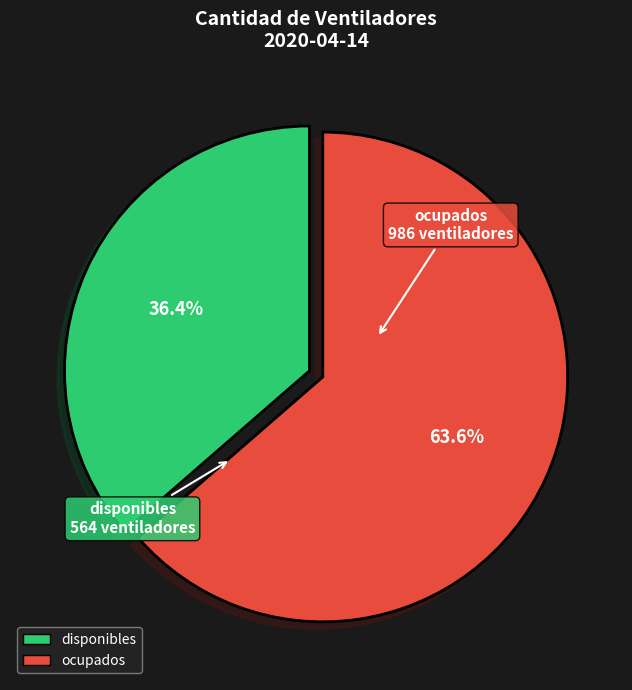

Does any single category account for the majority?

Yes